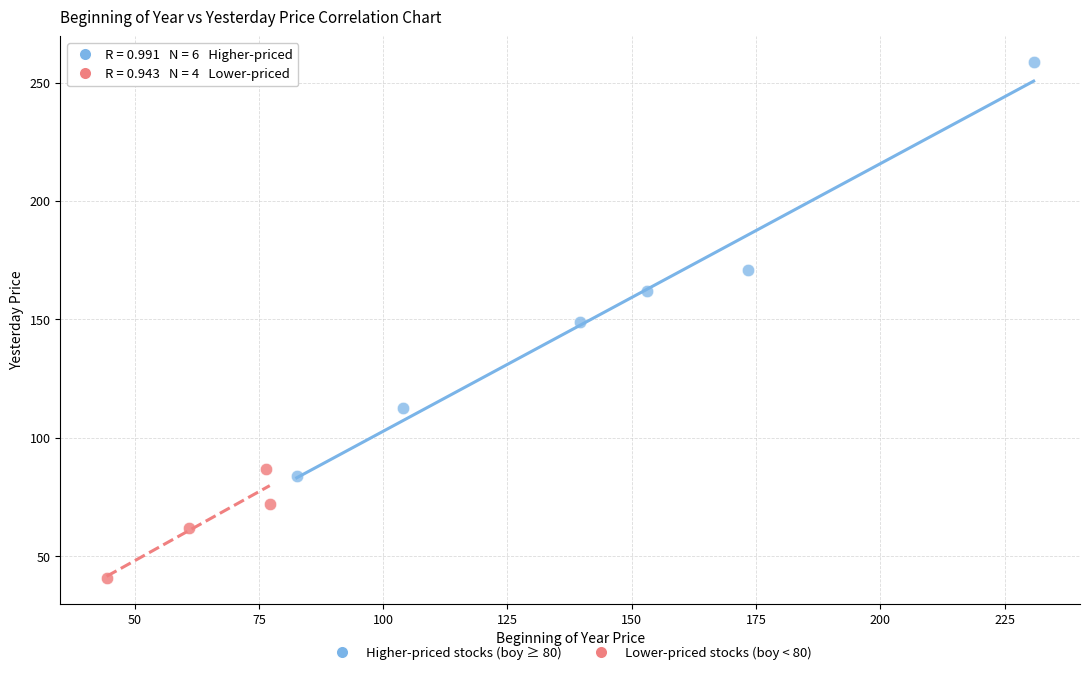

Which series reaches the maximum Y coordinate?

Higher-priced stocks (boy ≥ 80)